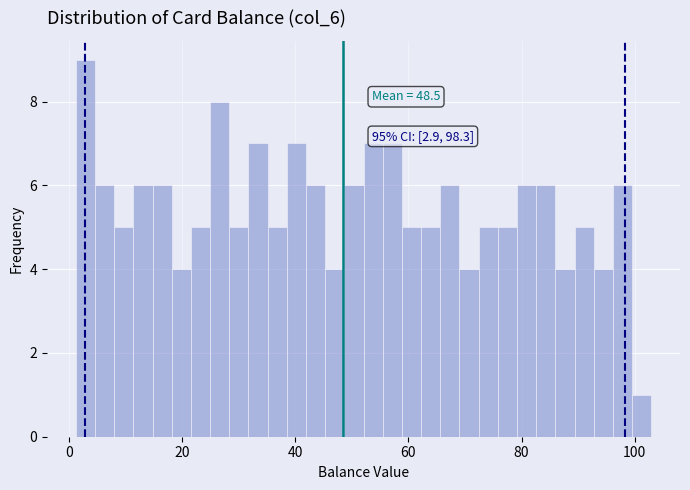

Around what value on the x-axis is the tallest bar? Give the approximate position of its centre, as read against the axis.

2